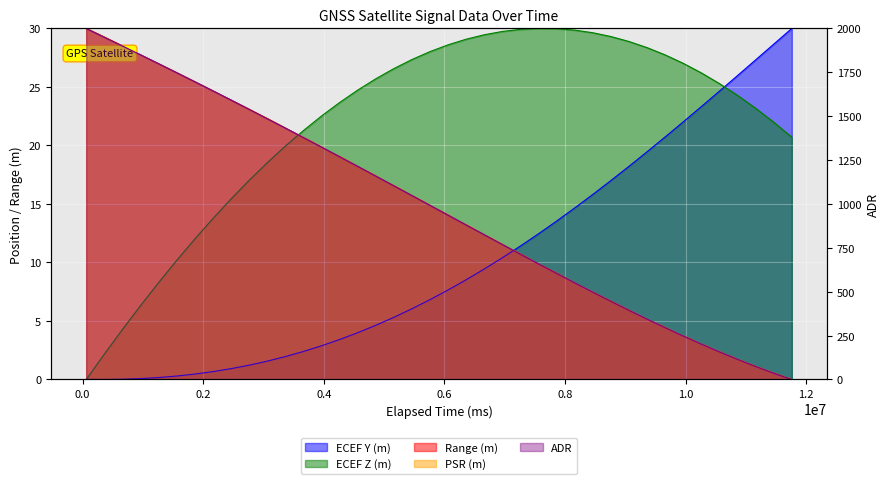

Reading left to right, what are all the values shown in this chart?

ECEF Y (m): 0.0	0.0	0.0	0.1	0.2	0.3	0.5	0.7	0.9	1.2	1.6	2.0	2.4	2.9	3.4	4.0	4.6	5.3	6.0	6.8	7.6	8.5	9.4	10.4	11.4	12.5	13.5	14.7	15.8	17.0	18.2	19.5	20.7	22.0	23.3	24.6	26.0	27.3	28.7	30.0
ECEF Z (m): 0.0	2.2	4.3	6.3	8.3	10.2	12.0	13.7	15.4	17.0	18.5	19.9	21.3	22.5	23.7	24.7	25.7	26.6	27.3	28.0	28.6	29.1	29.5	29.7	29.9	30.0	30.0	29.9	29.6	29.3	28.9	28.4	27.7	27.0	26.2	25.3	24.3	23.2	22.0	20.7
Range (m): 30.0	29.3	28.5	27.7	27.0	26.2	25.4	24.7	23.9	23.1	22.3	21.5	20.7	19.9	19.0	18.2	17.4	16.6	15.7	14.9	14.0	13.2	12.4	11.5	10.7	9.9	9.1	8.3	7.5	6.7	5.9	5.2	4.4	3.7	3.0	2.4	1.7	1.1	0.5	0.0
PSR (m): 30.0	29.3	28.5	27.7	27.0	26.2	25.4	24.7	23.9	23.1	22.3	21.5	20.7	19.9	19.0	18.2	17.4	16.6	15.7	14.9	14.0	13.2	12.4	11.5	10.7	9.9	9.1	8.3	7.5	6.7	5.9	5.2	4.4	3.7	3.0	2.4	1.7	1.1	0.5	0.0
ADR: 2000.0	1950.2	1900.2	1849.8	1799.1	1748.0	1696.5	1644.6	1592.3	1539.5	1486.3	1432.7	1378.8	1324.4	1269.7	1214.7	1159.4	1103.8	1048.1	992.3	936.4	880.6	824.8	769.3	714.0	659.1	604.7	550.9	497.9	445.7	394.4	344.3	295.4	247.9	201.9	157.6	115.1	74.6	36.2	0.0